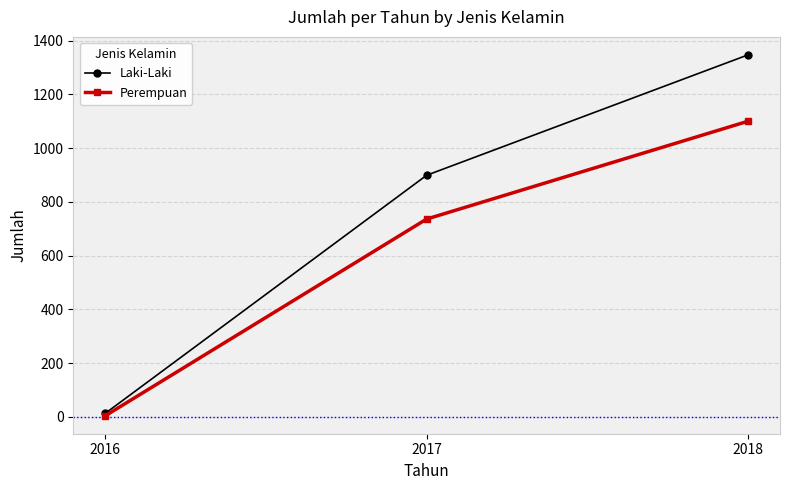

What are all the series names shown in the legend?

Laki-Laki, Perempuan